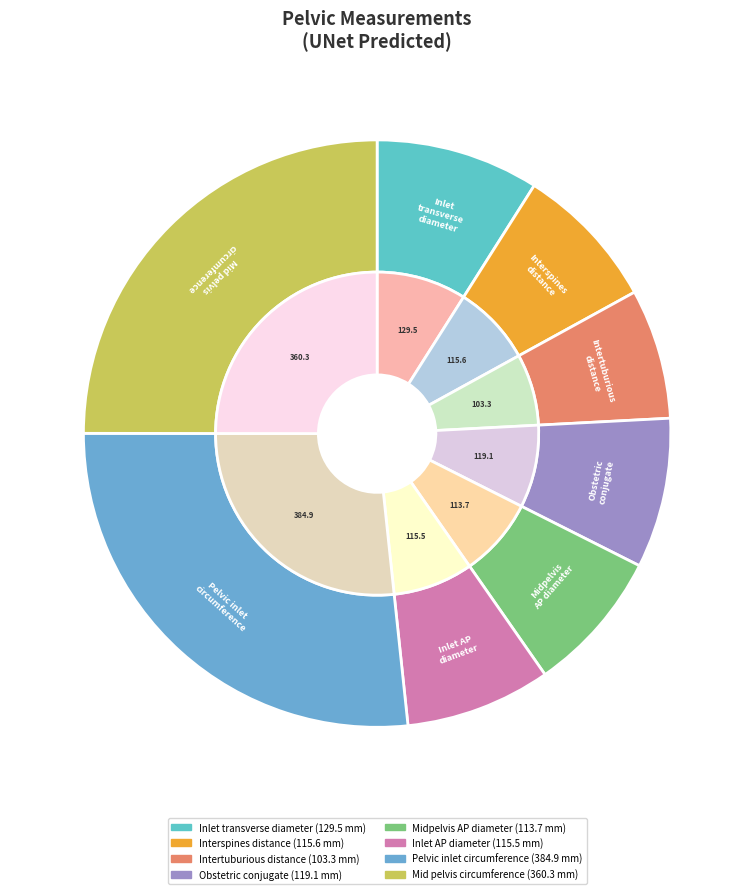

The Obstetric conjugate slice represents 8% of the pie. True or false?

True